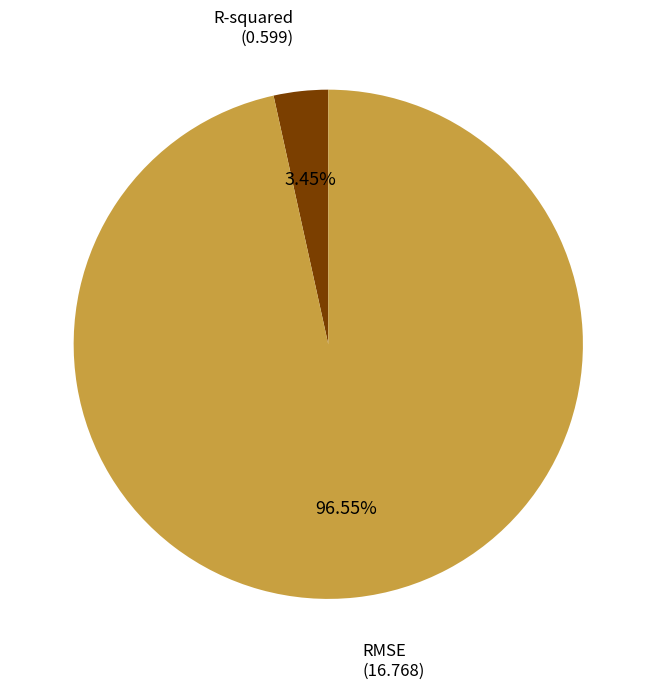

How many segments does this pie chart have?

2